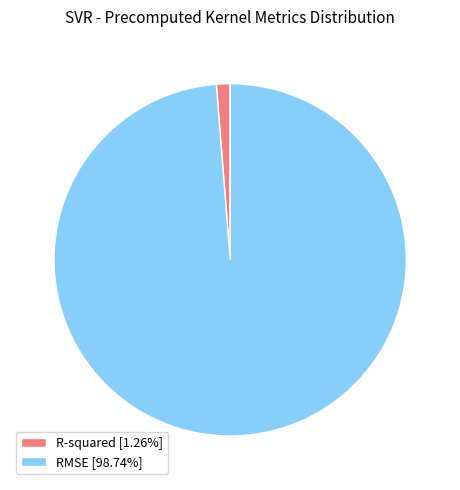

Is there any slice that represents more than half of the pie?

Yes